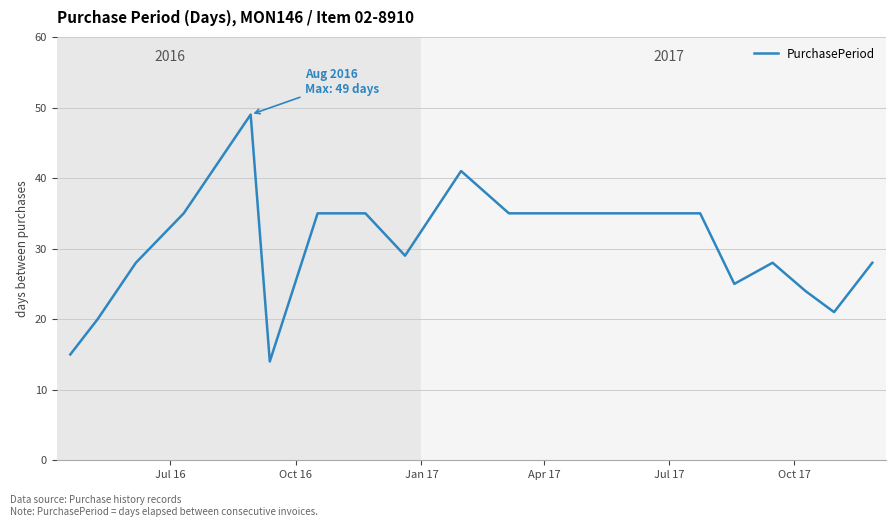

What is the smallest value displayed?

14